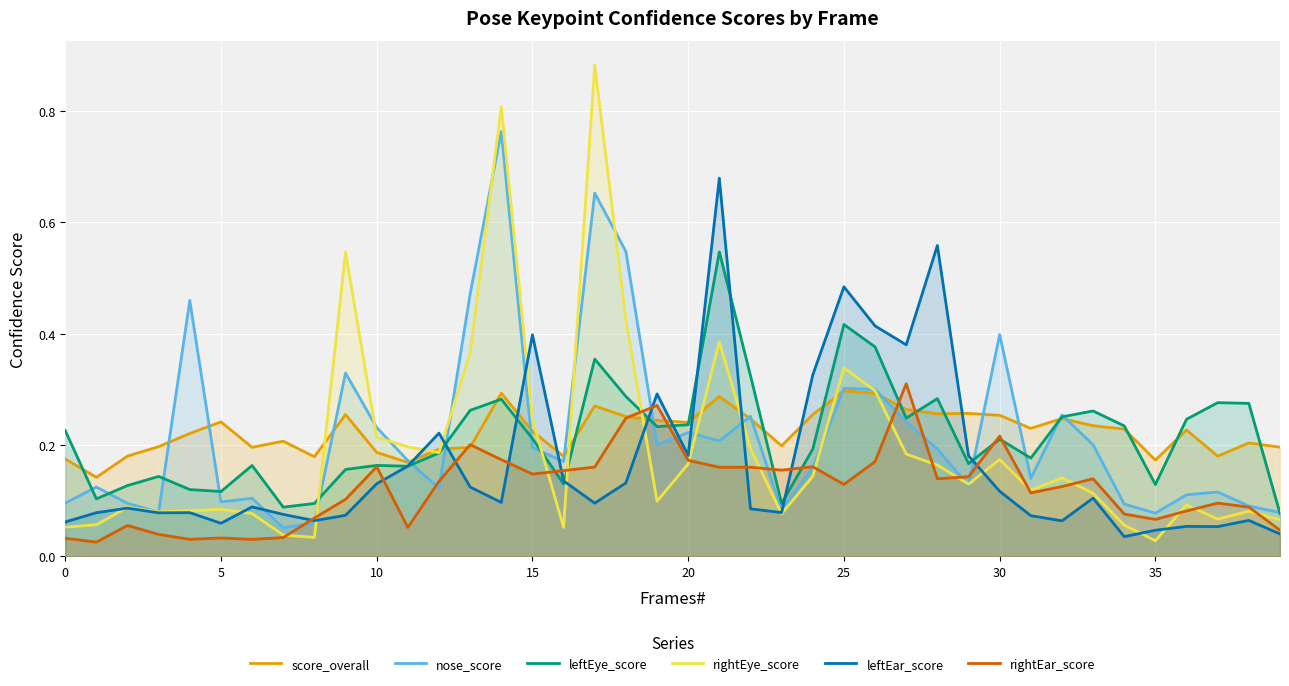

Which series has the largest range (max minus min)?

rightEye_score